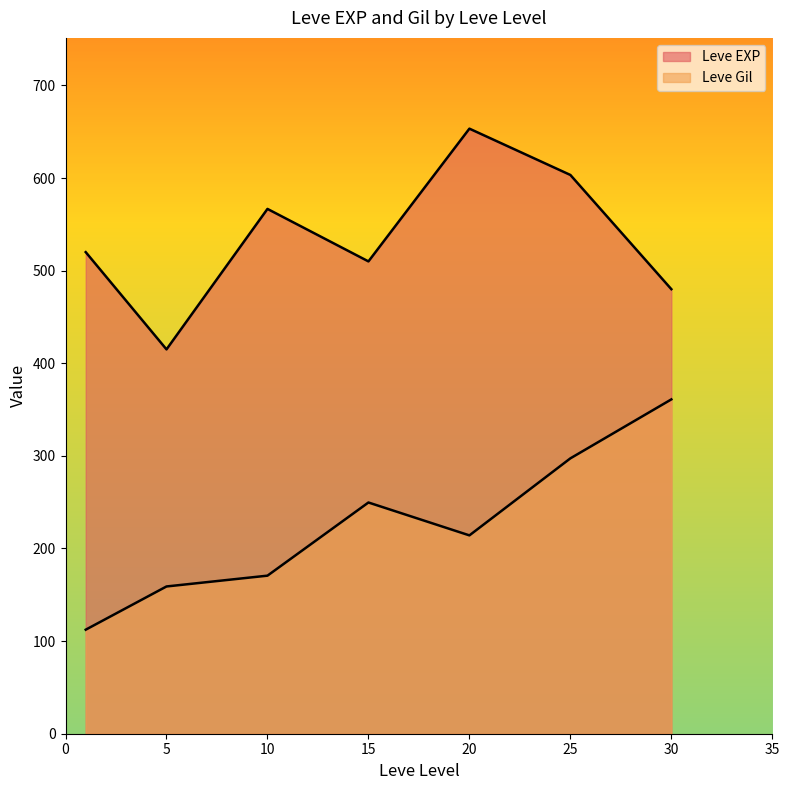

List the series in order of their overall mean, highest first.

Leve EXP, Leve Gil